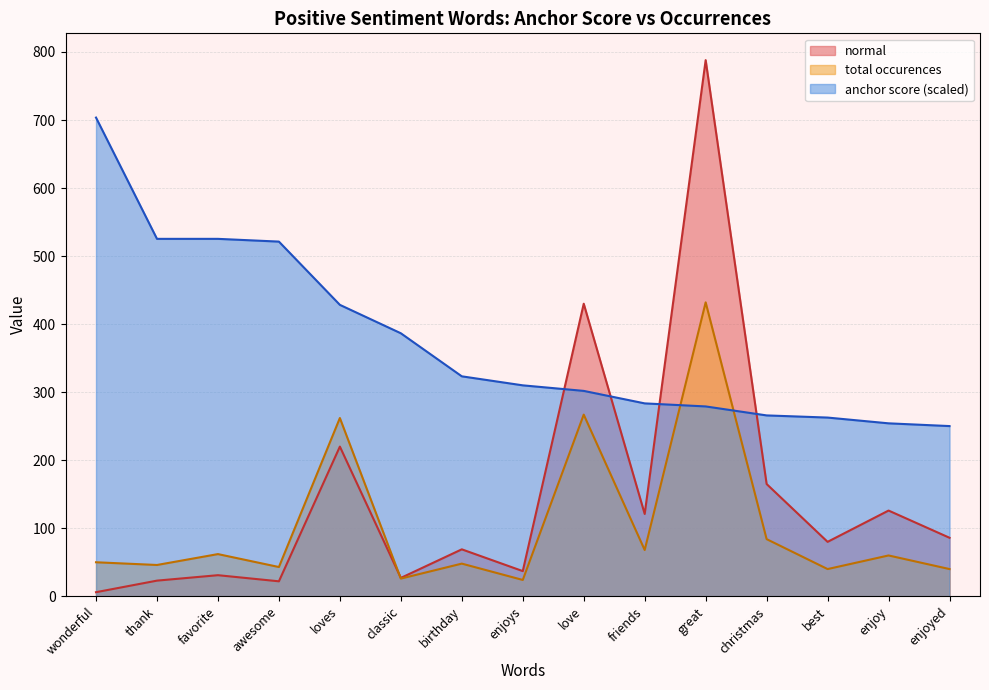

How many data points does each series have?

15